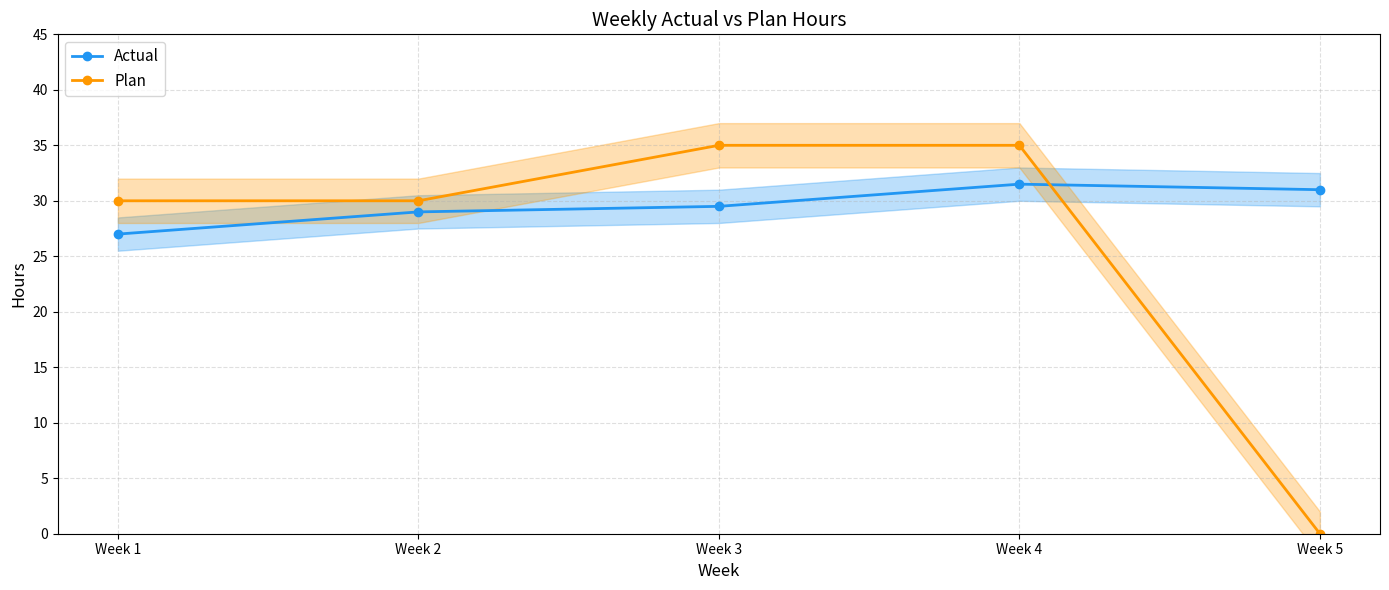

Reading left to right, extract all data points from this chart.

Actual: Week 1=27.0	Week 2=29.0	Week 3=29.5	Week 4=31.5	Week 5=31.0
Plan: Week 1=30.0	Week 2=30.0	Week 3=35.0	Week 4=35.0	Week 5=0.0